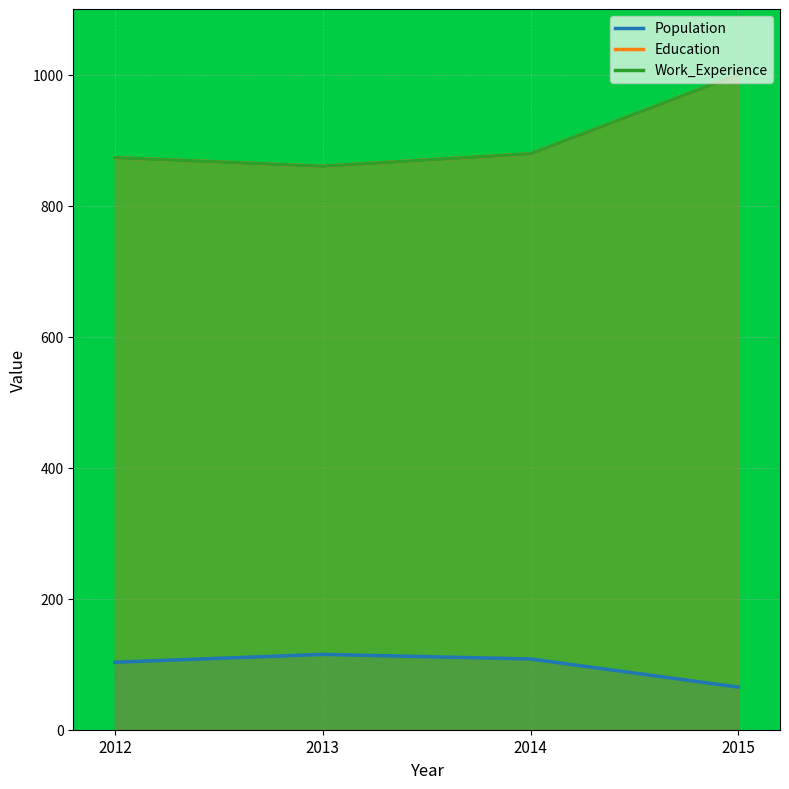

Is the value of Education at 2012 greater than the value of Work_Experience at 2014?

No